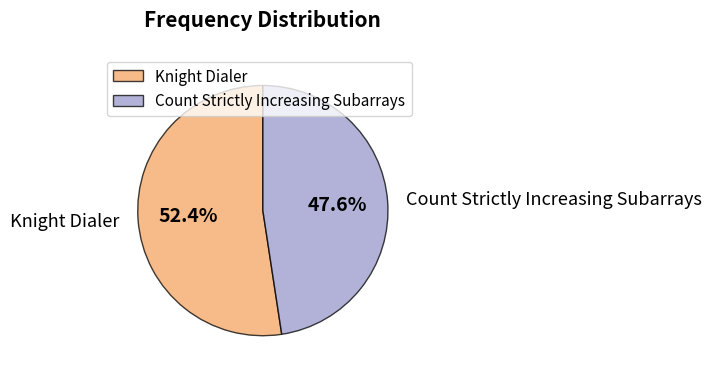

To the nearest percent, what percentage of the pie is Knight Dialer?

52%